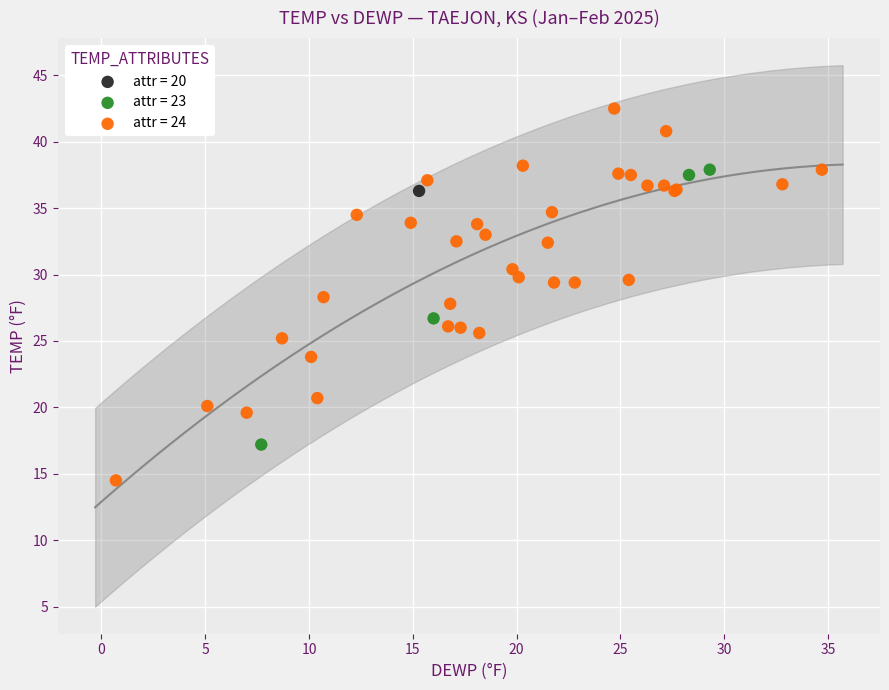

What are all the series names shown in the legend?

attr = 20, attr = 23, attr = 24